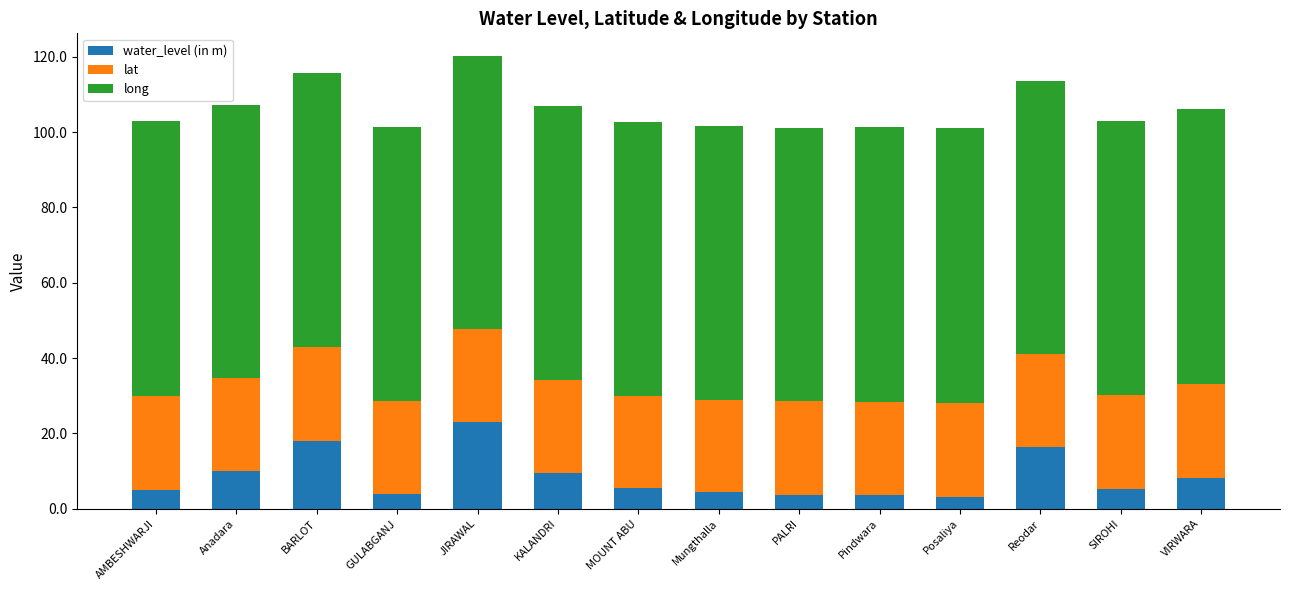

What is the total value across all series at SIROHI?

103.0